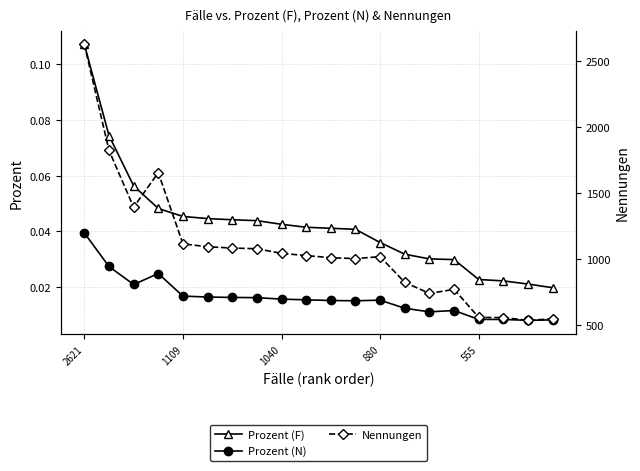

True or false: Prozent (N) and Nennungen intersect in this chart.

False